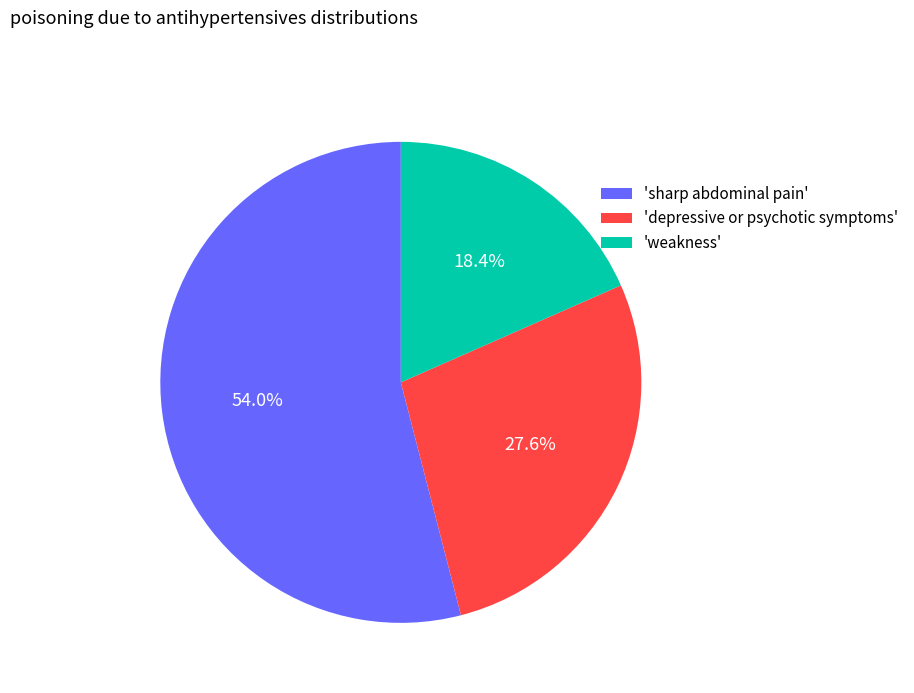

Which category has the biggest portion of the pie?

'sharp abdominal pain'